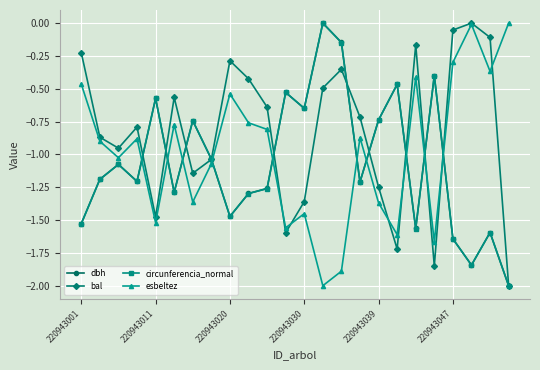

What is the lowest value of the circunferencia_normal series?

-2.0